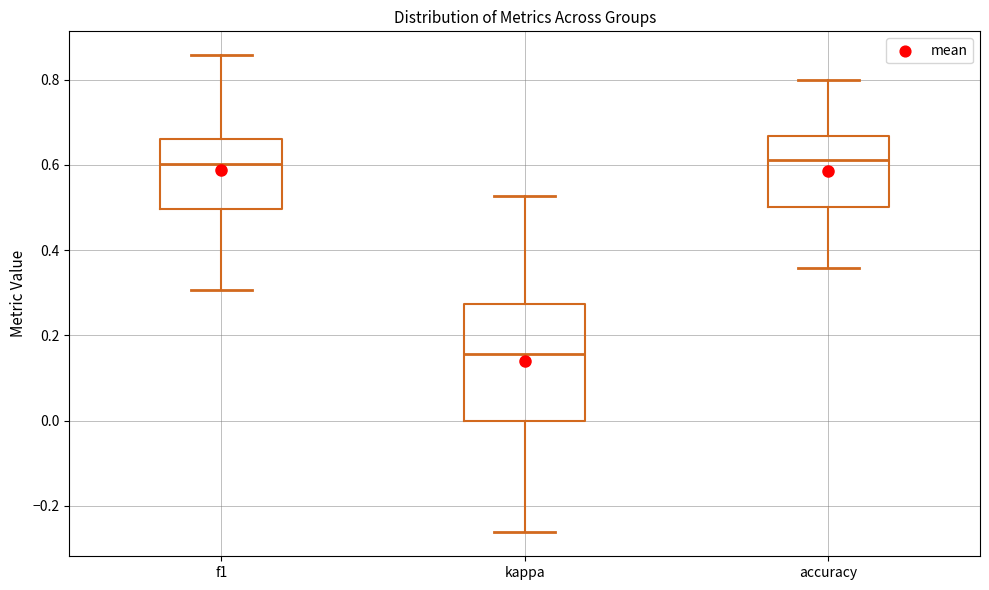

Reading left to right, transcribe this box plot: for each box, give where its median line is, the range the box spans, and where its two whiskers end, as read against the y-axis. The values are not printed on the chart, so give them approximately, as read against the axis.

f1: median 0.60, box 0.50 to 0.66, whiskers 0.30 to 0.86
kappa: median 0.16, box 0.00 to 0.28, whiskers -0.26 to 0.52
accuracy: median 0.62, box 0.50 to 0.66, whiskers 0.36 to 0.80